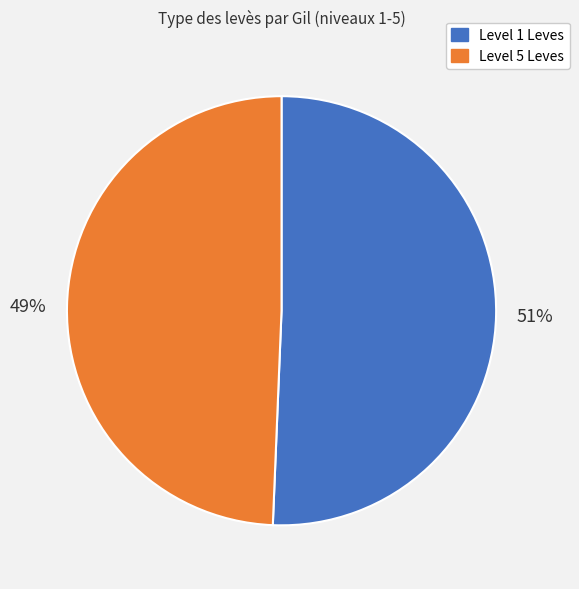

To the nearest percent, what is the average slice percentage?

50%